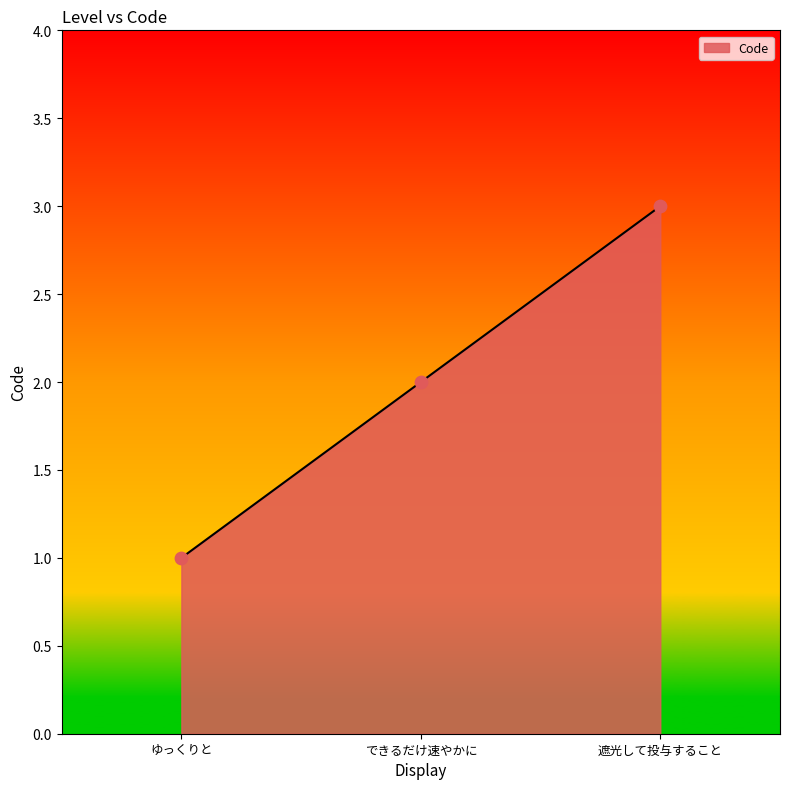

What is the ratio of the value at できるだけ速やかに to the value at 遮光して投与すること?

0.7